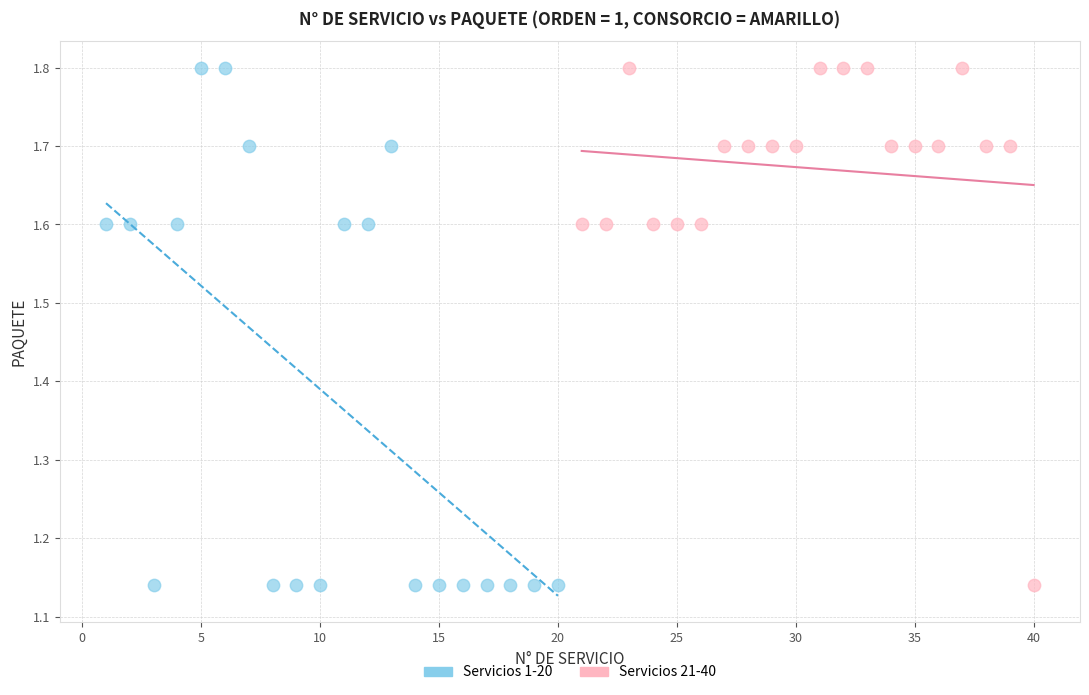

What are all the series names shown in the legend?

Servicios 1-20, Servicios 21-40